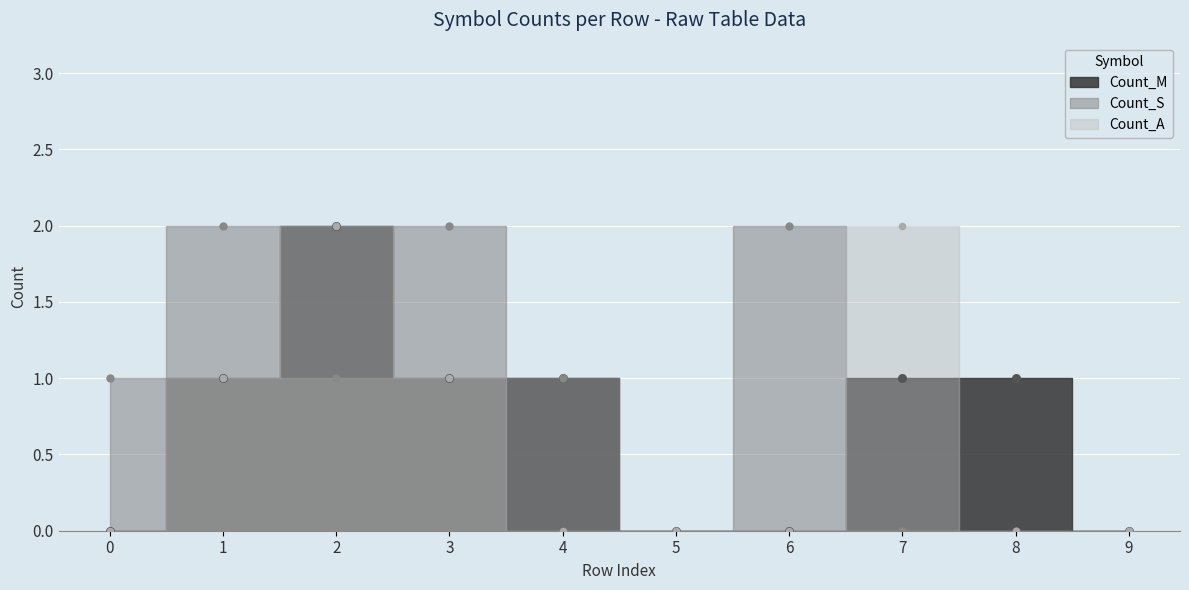

Which series contains the highest Y value?

Count_M